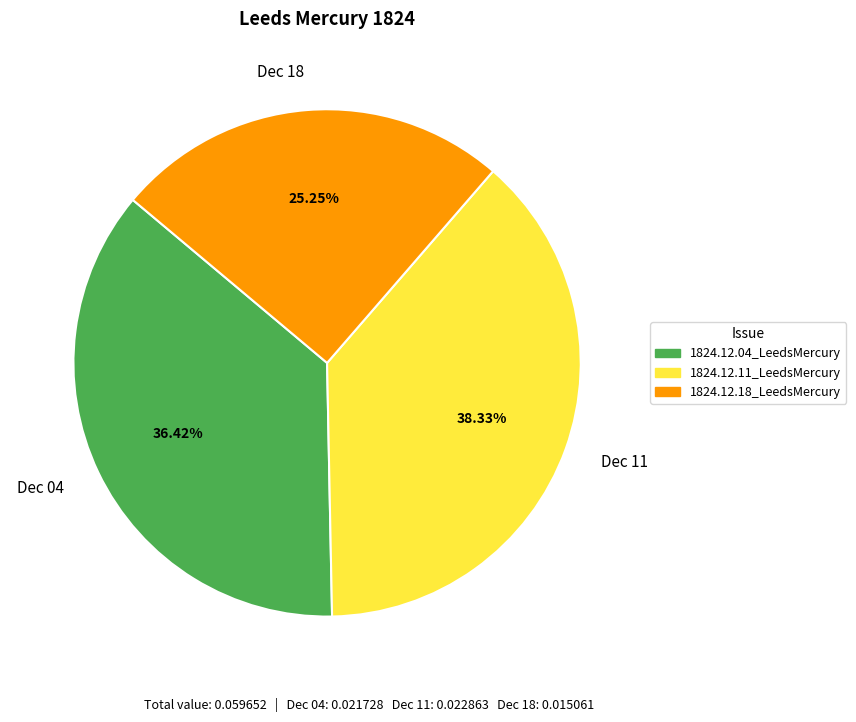

Rank the categories by value from highest to lowest.

Dec 11, Dec 04, Dec 18